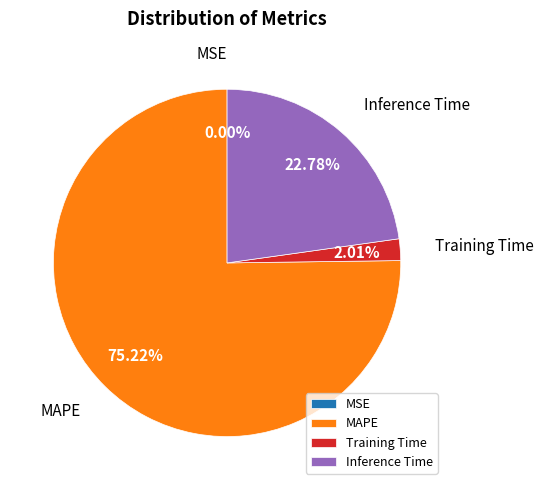

Does any single category account for the majority?

Yes